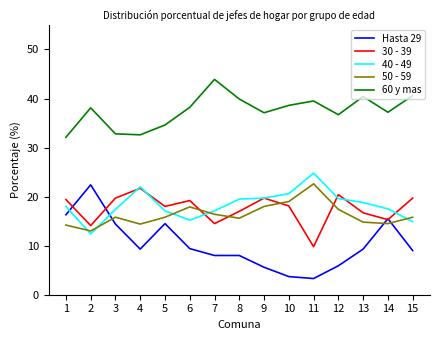

At which label does 60 y mas reach its minimum?

1